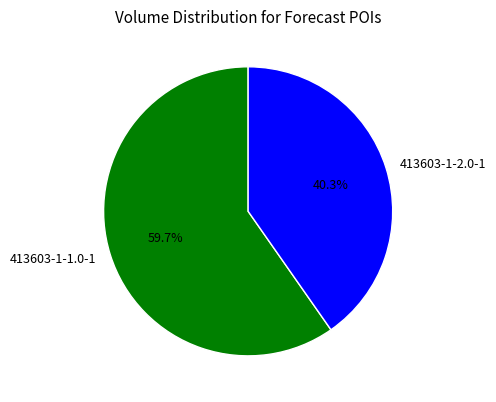

To the nearest percent, what is the combined percentage of 413603-1-2.0-1 and 413603-1-1.0-1?

100%